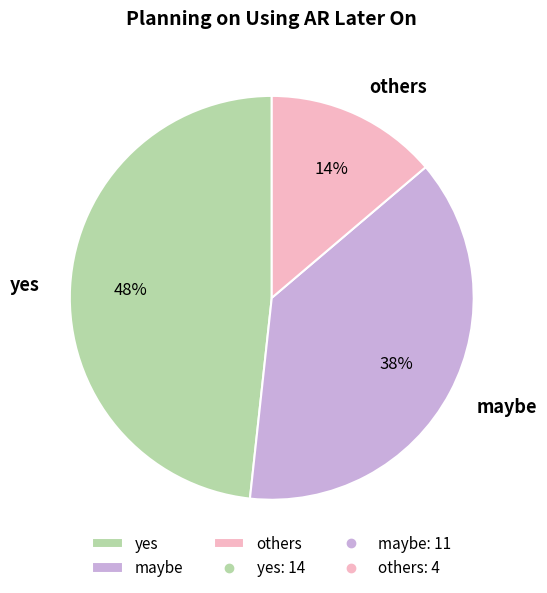

Do yes and others together represent more than half of the pie?

Yes